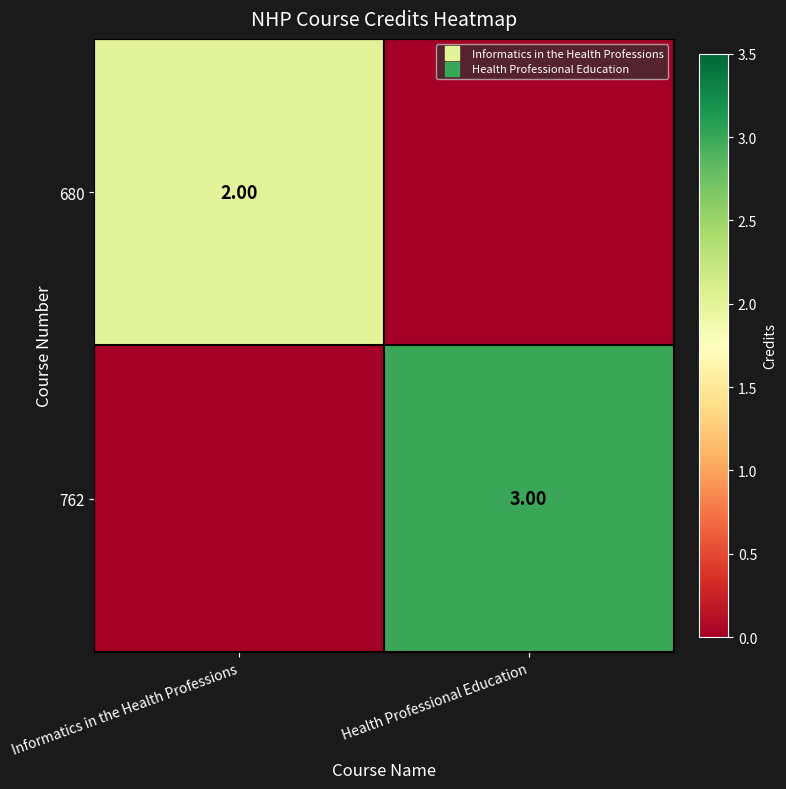

Count the number of data series in this chart.

2